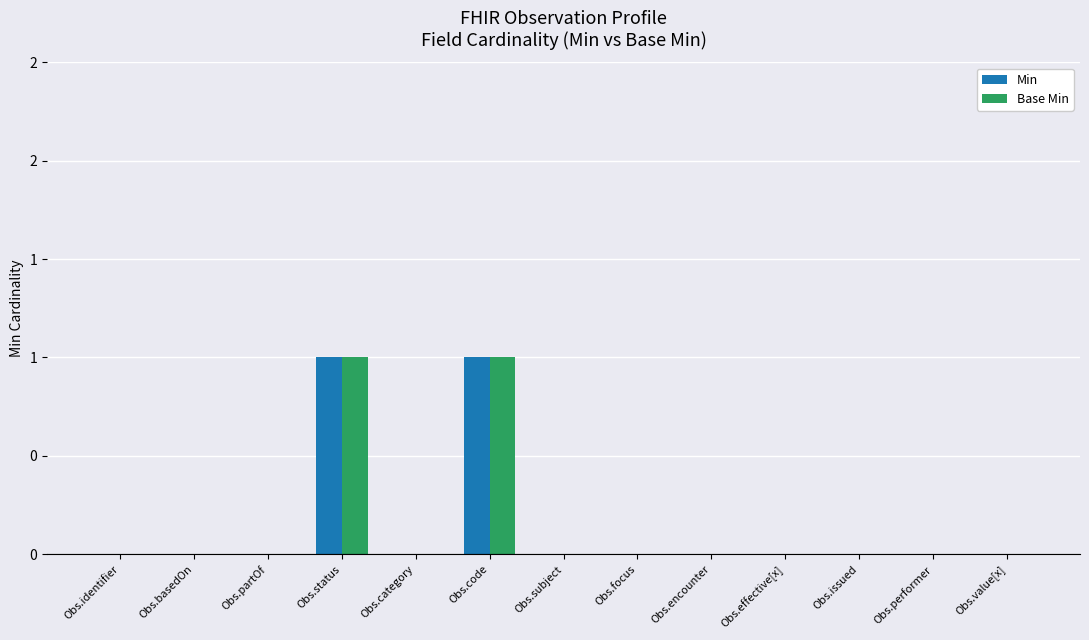

What is the label of the 13th bar from the right?

Obs.identifier